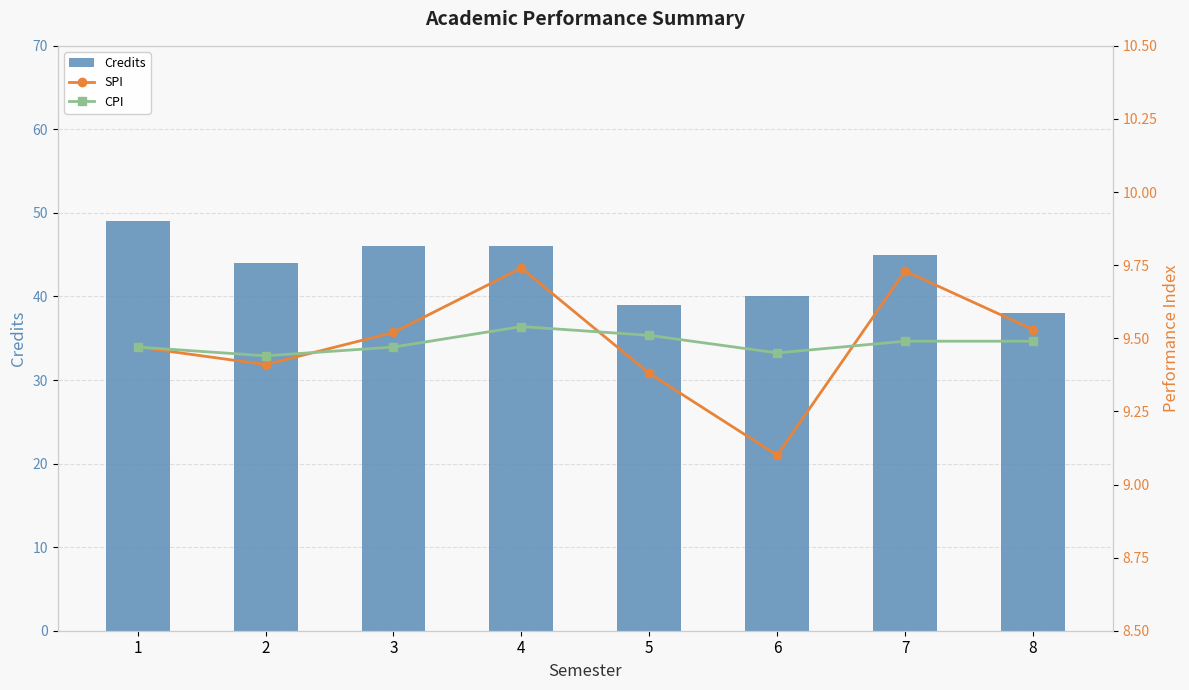

What are all the series names shown in the legend?

Credits, SPI, CPI